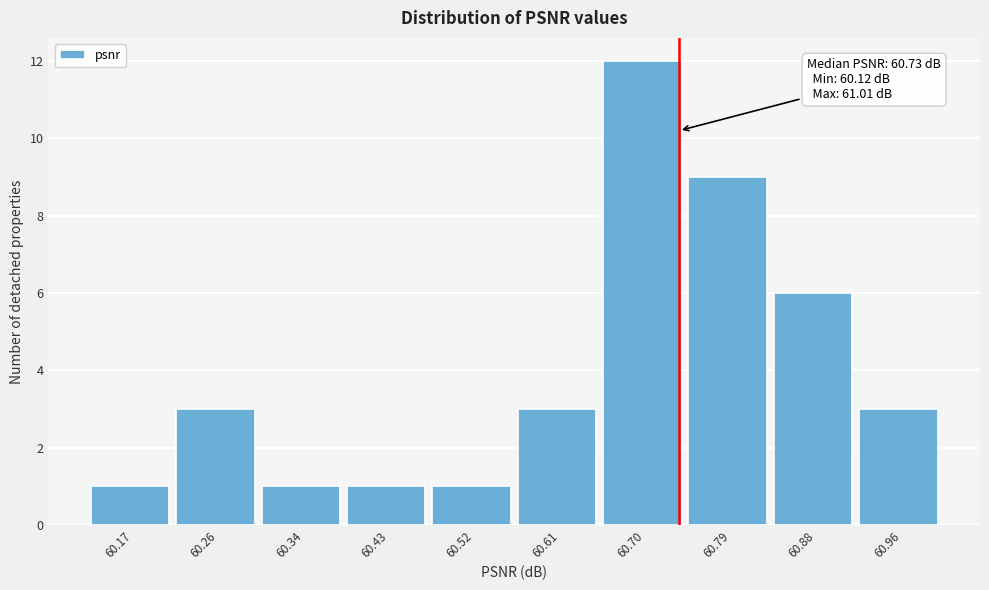

Over which range of the x-axis is the bar tallest?

60.65 to 60.74